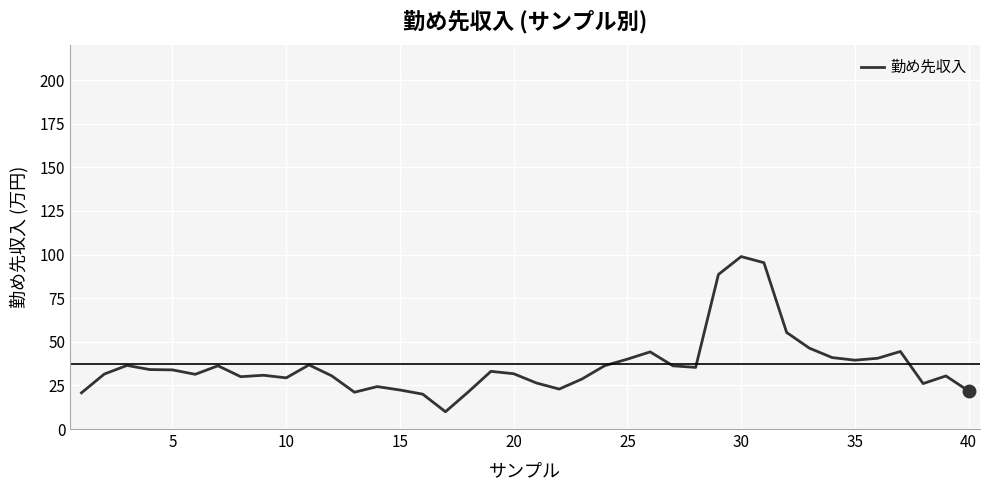

What is the difference between the maximum and minimum values?

89.0